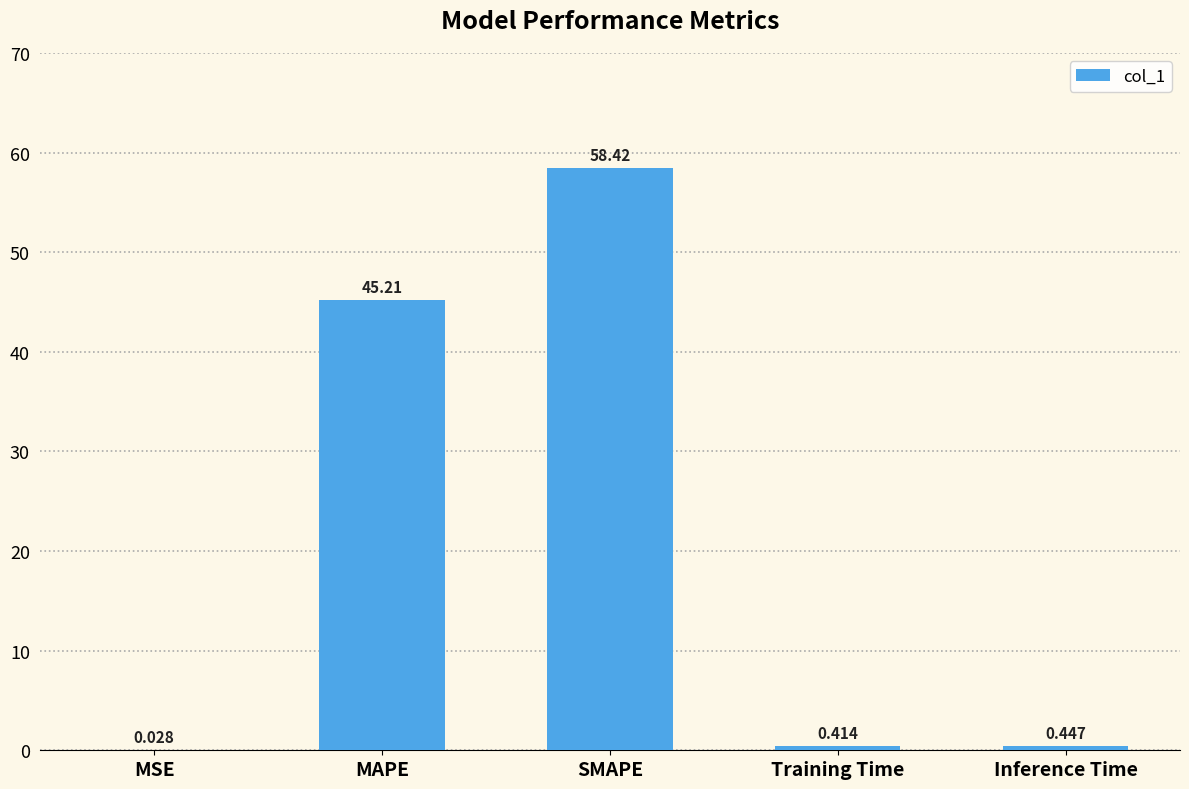

At which label is the value closest to 29?

MAPE